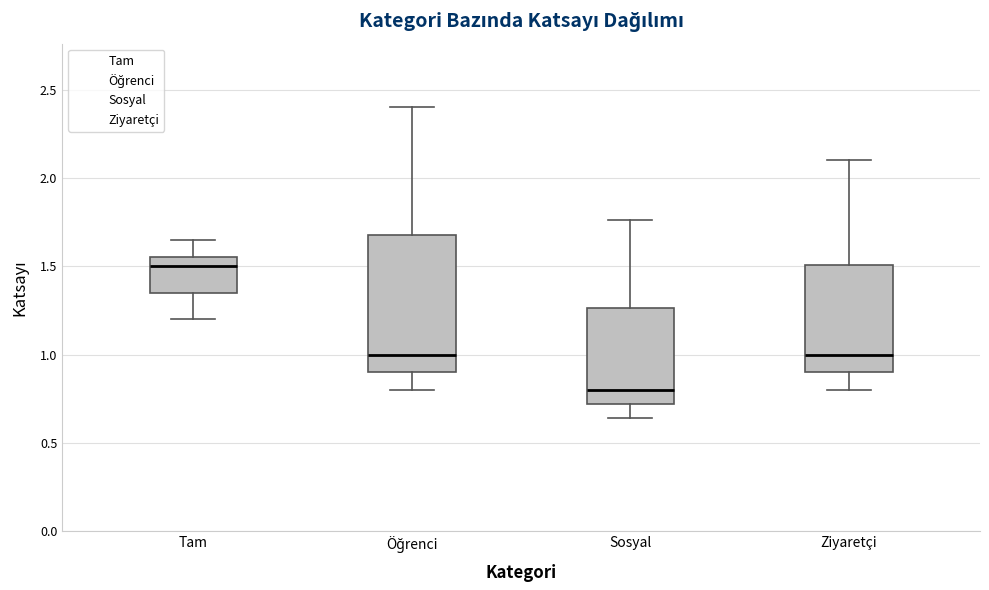

Which box's median line is the lowest?

Sosyal